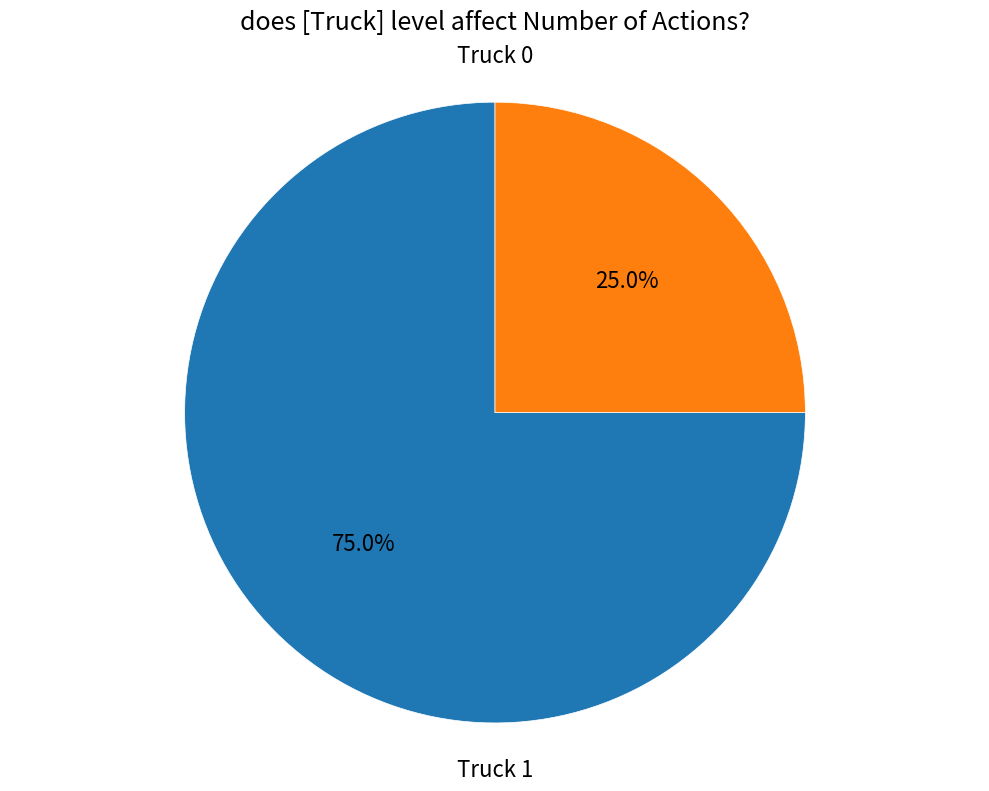

Is there any slice that represents more than half of the pie?

Yes